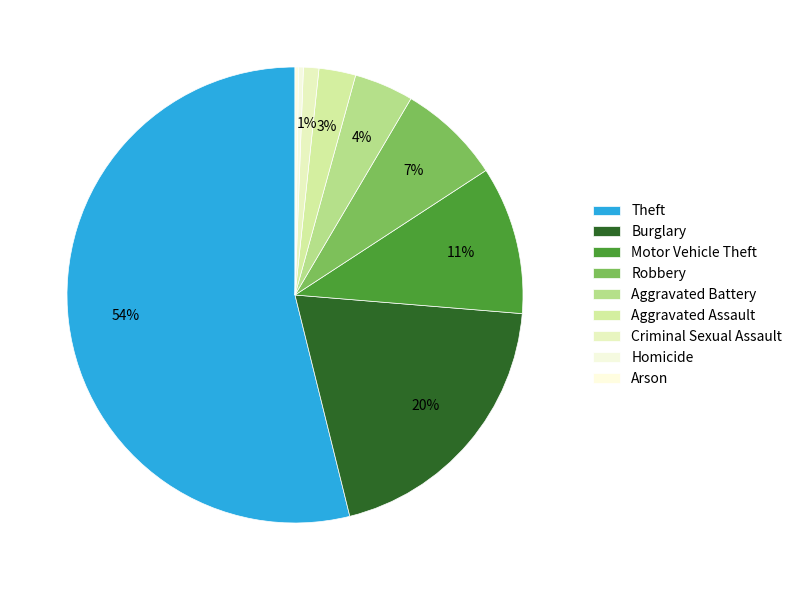

What is the majority slice?

Theft